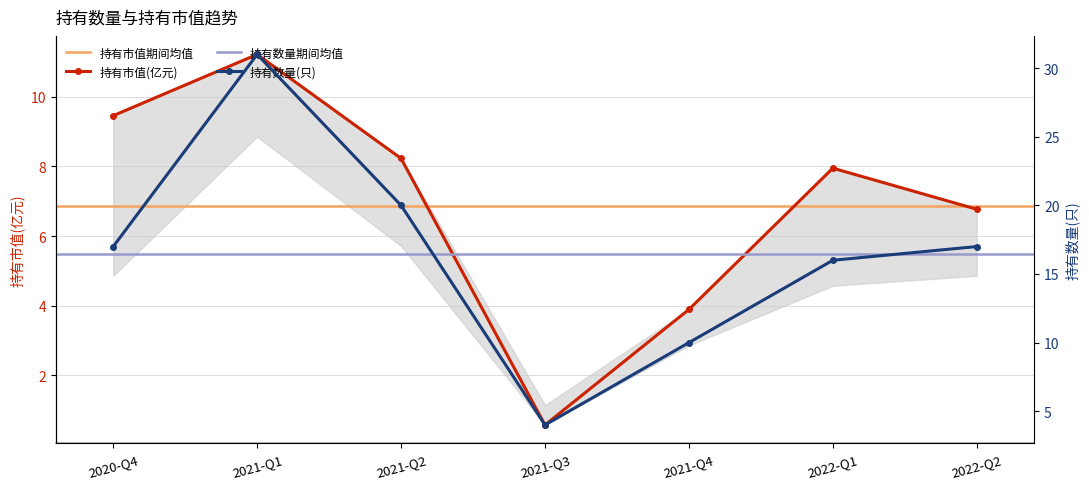

What is the difference between the maximum and second lowest values in the 持有数量(只) series?

21.0